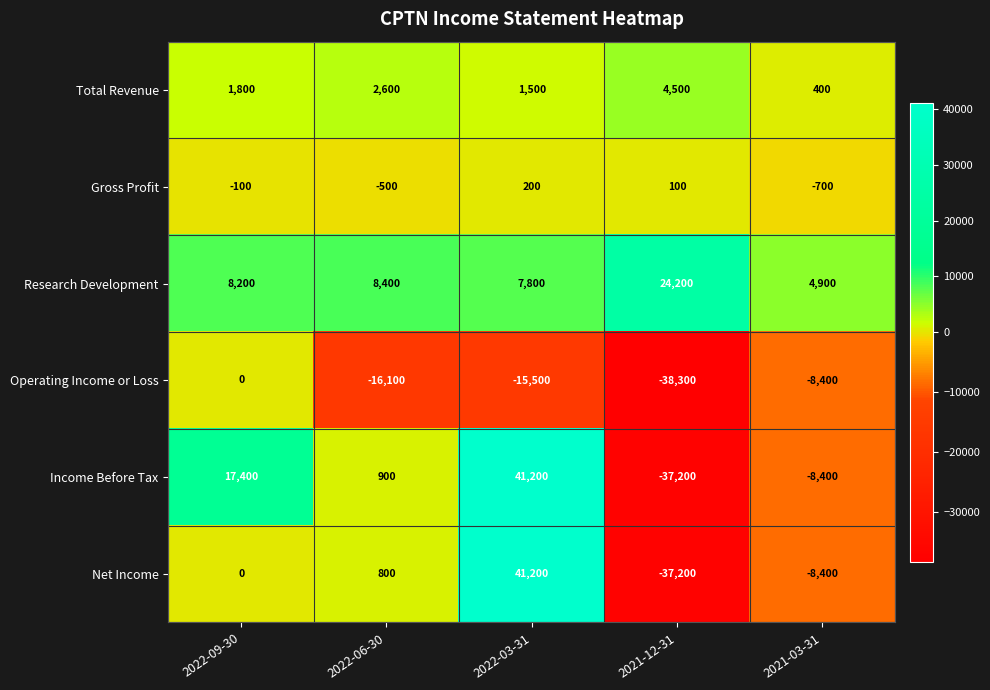

Count the number of categories in the chart.

5